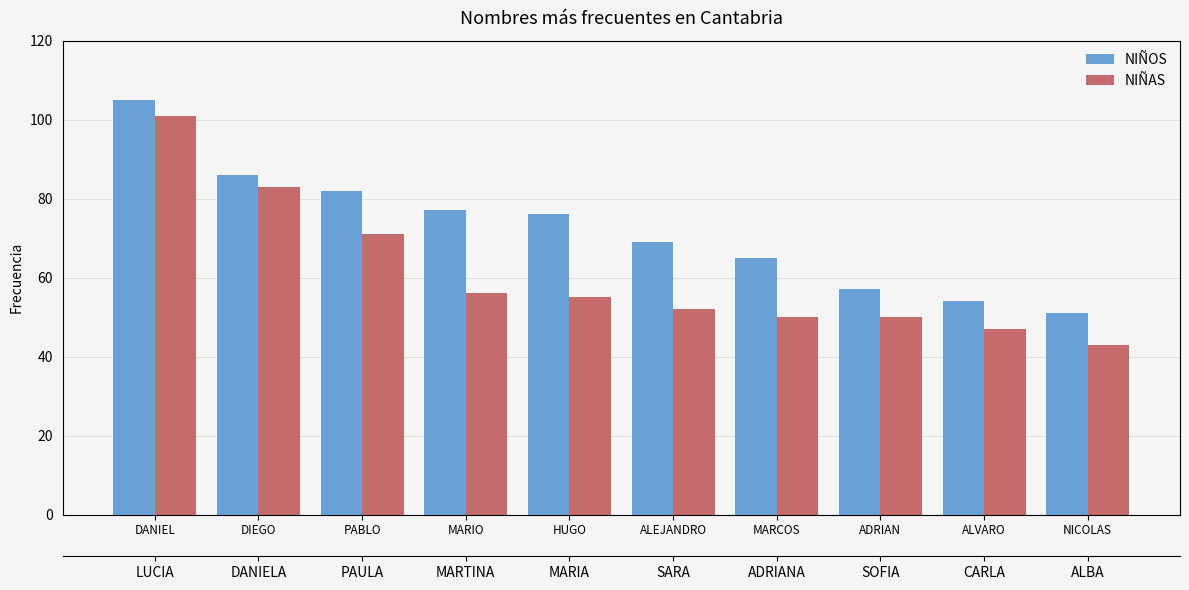

Which series has the largest total across all categories?

NIÑOS